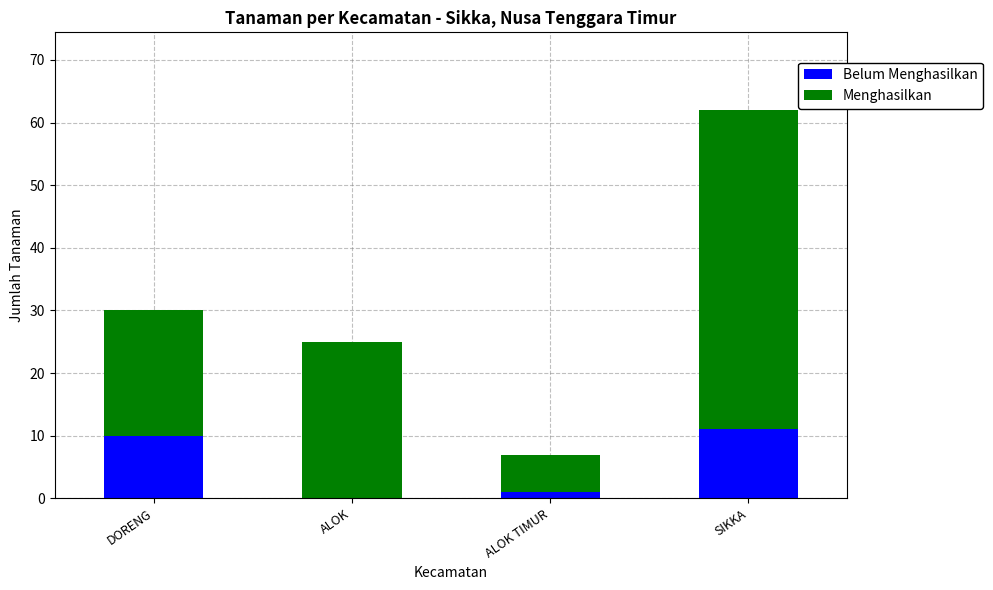

How many categories are shown in the chart?

4